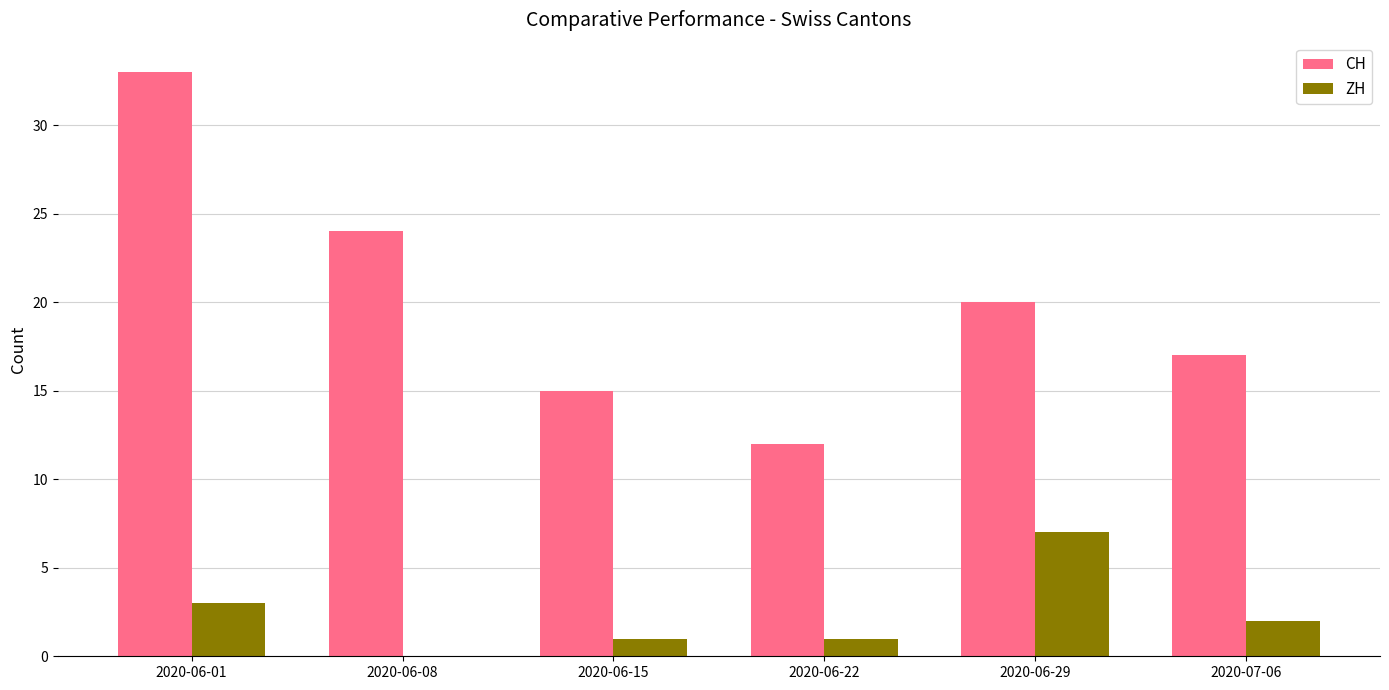

How many ZH values are between 1 and 3?

4